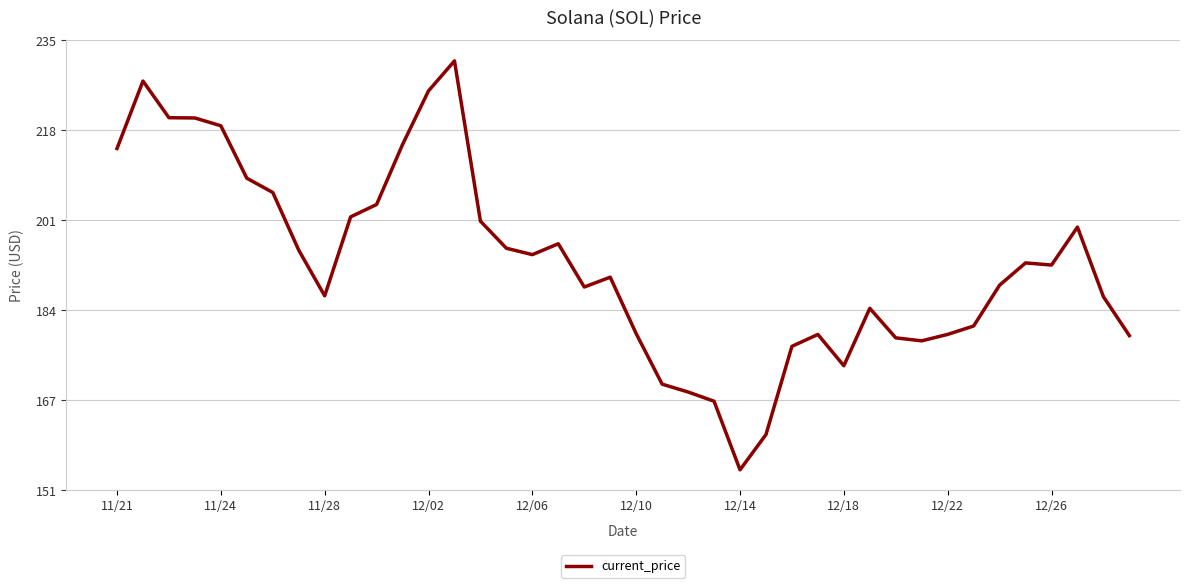

What is the difference between the maximum and minimum values?

76.7